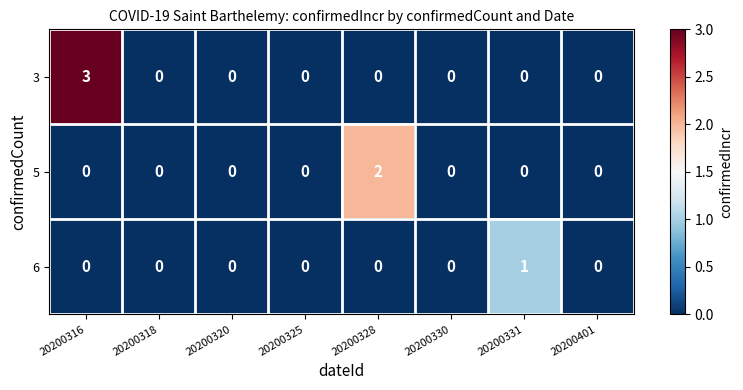

Which series has the widest spread of values?

3